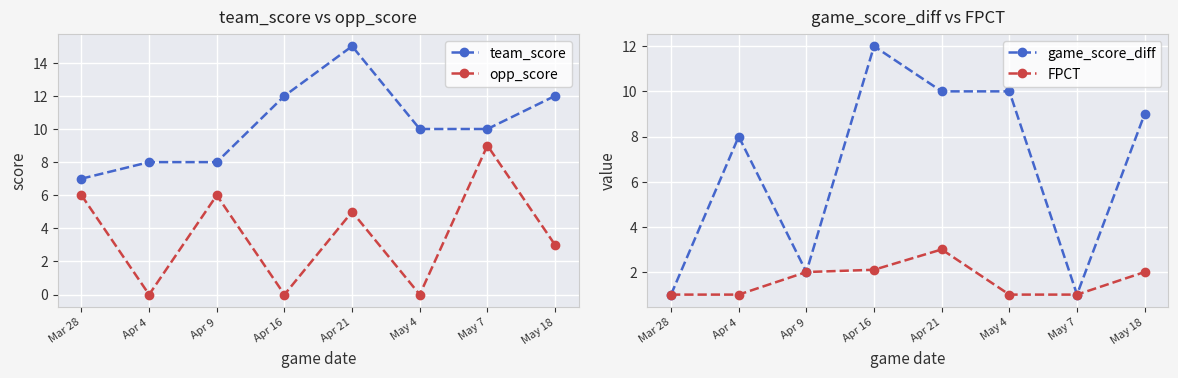

What is the value of the FPCT point at the 1st from the left?

1.0